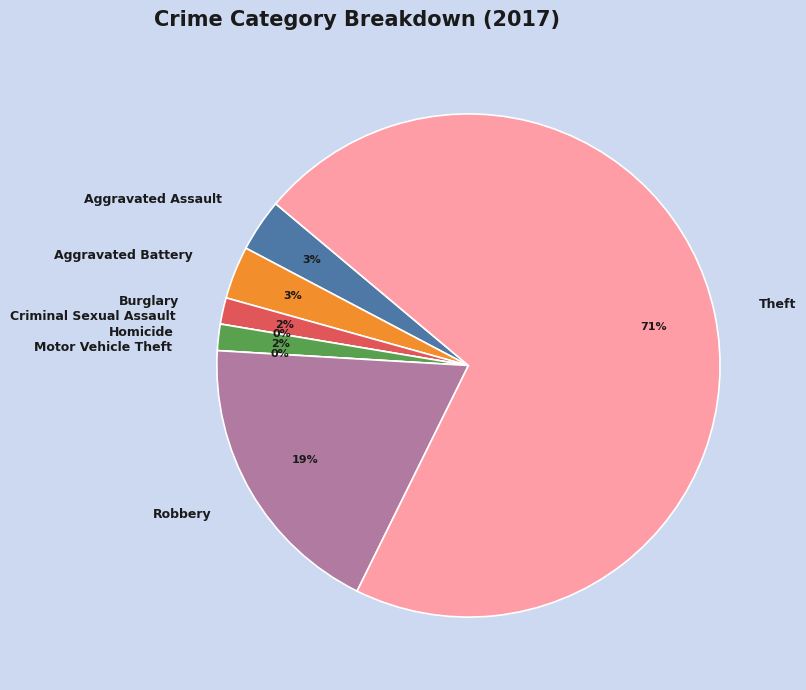

What is the smallest slice in the pie chart?

Criminal Sexual Assault